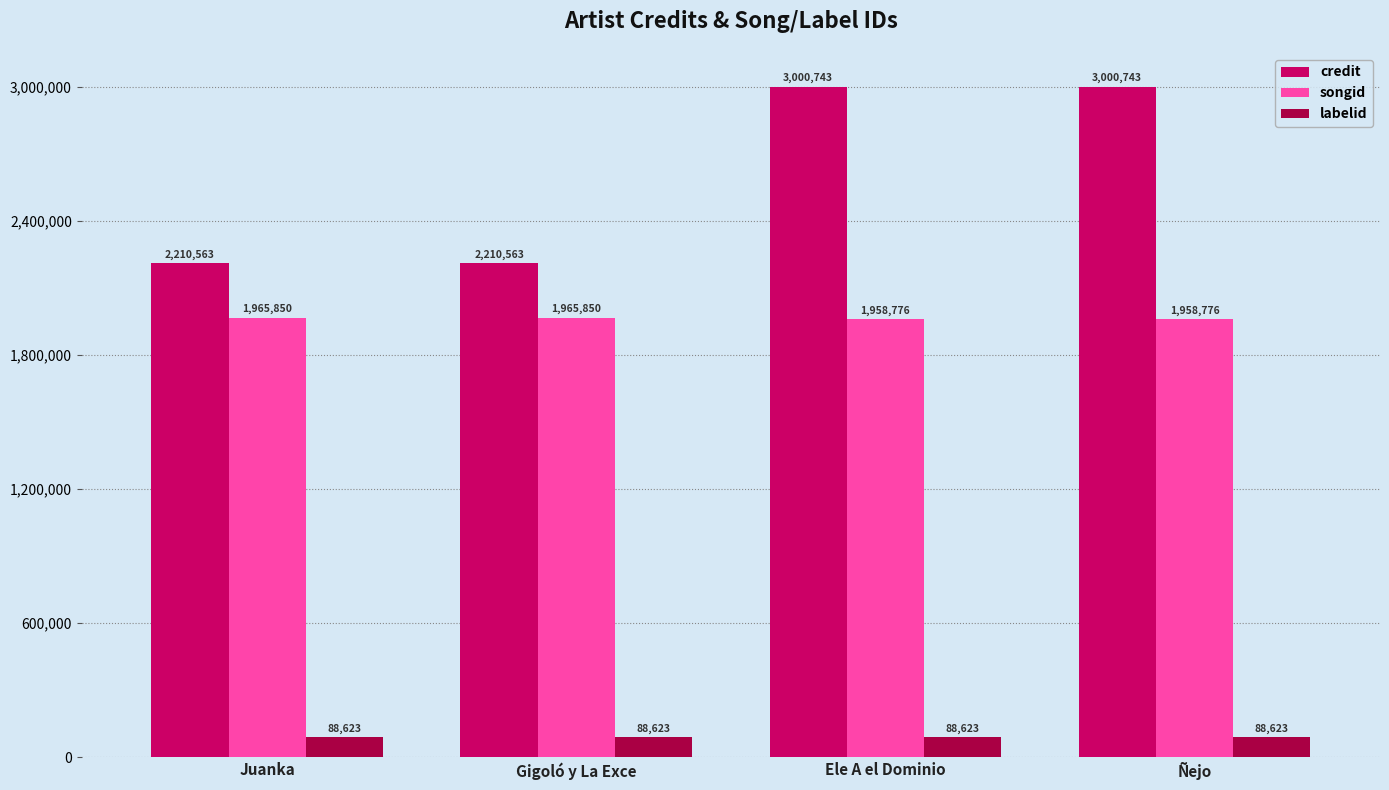

What are all the series names shown in the legend?

credit, songid, labelid